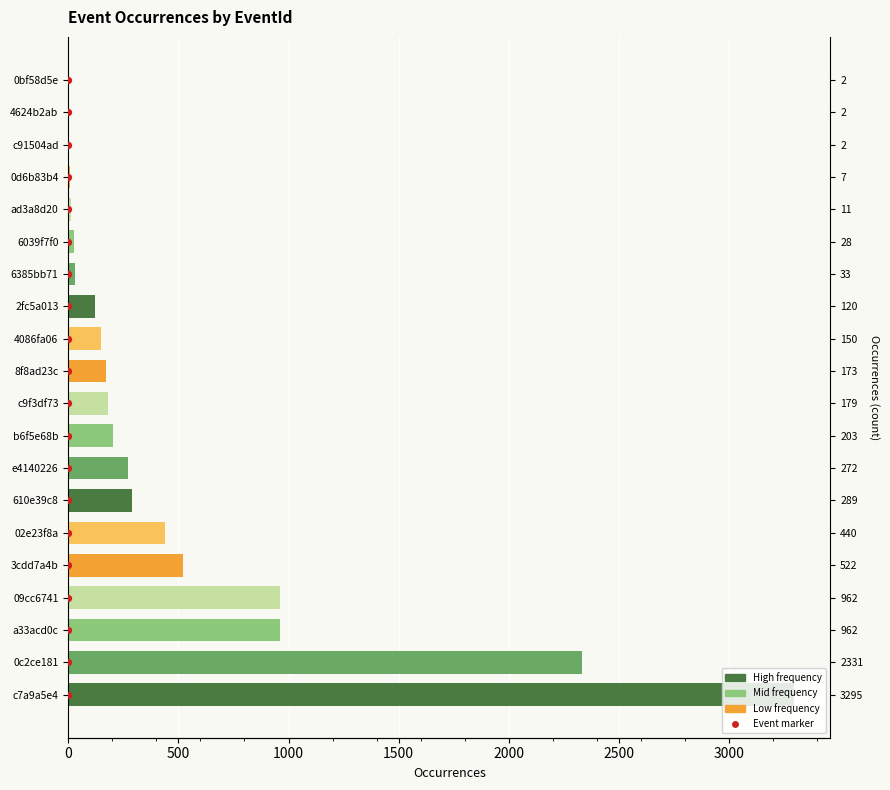

At how many categories does at least one series exceed 1989?

2